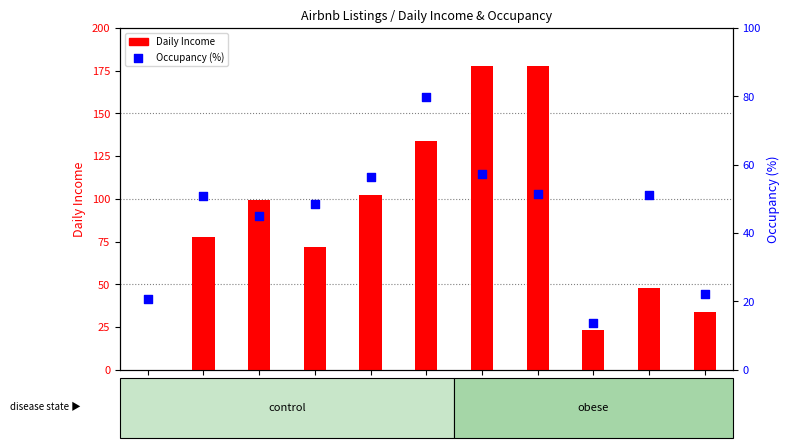

Which series has the largest Y range (max minus min)?

Daily Income